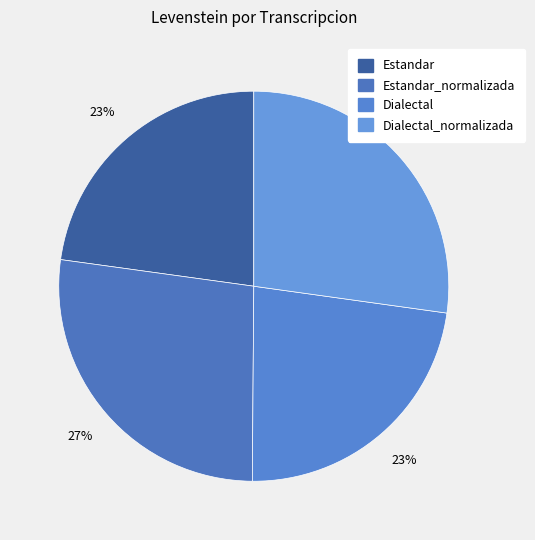

Count the number of slices in the pie.

4